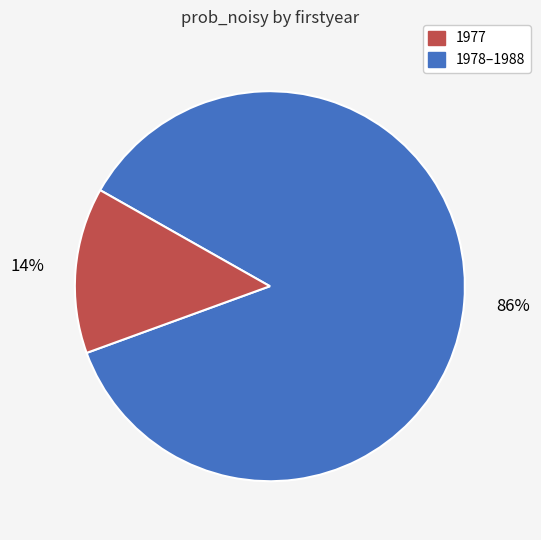

Is there a majority slice in this chart?

Yes